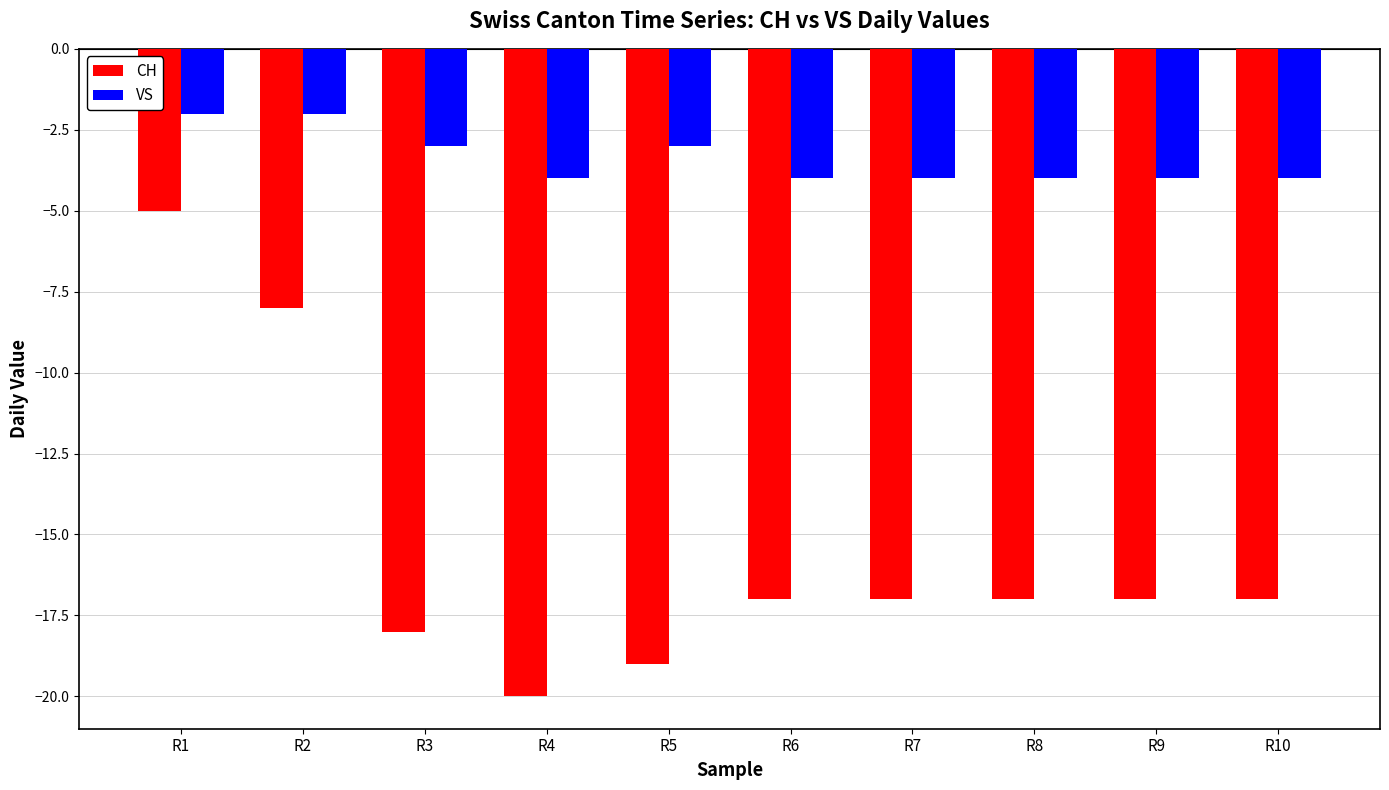

How many bars are there in total?

20